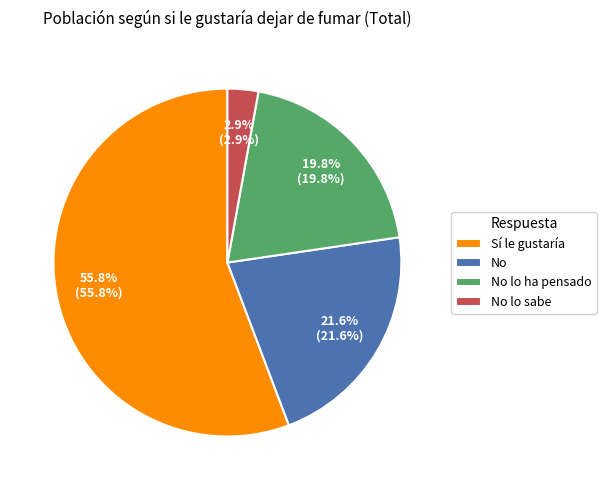

Between No lo sabe and No, which is larger?

No